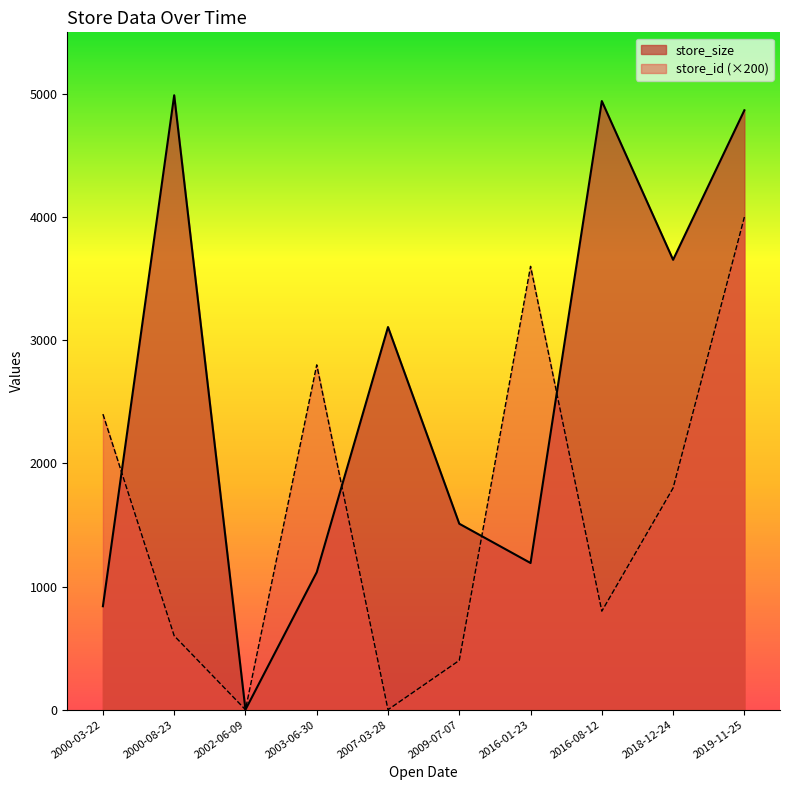

Reading left to right, list all the values displayed in this chart.

store_size: 2000-03-22=840	2000-08-23=4989	2002-06-09=0	2003-06-30=1116	2007-03-28=3107	2009-07-07=1510	2016-01-23=1191	2016-08-12=4942	2018-12-24=3653	2019-11-25=4867
store_id (×200): 2000-03-22=2400	2000-08-23=600	2002-06-09=0	2003-06-30=2800	2007-03-28=0	2009-07-07=400	2016-01-23=3600	2016-08-12=800	2018-12-24=1800	2019-11-25=4000